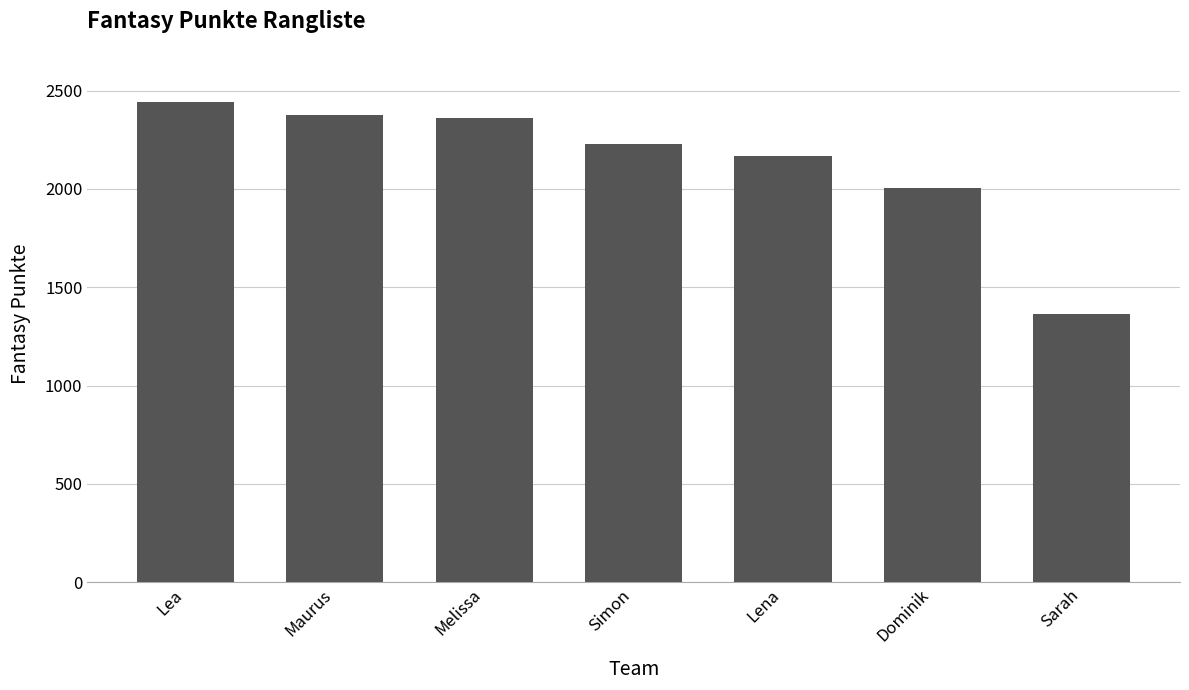

Between Simon and Sarah, which is larger?

Simon